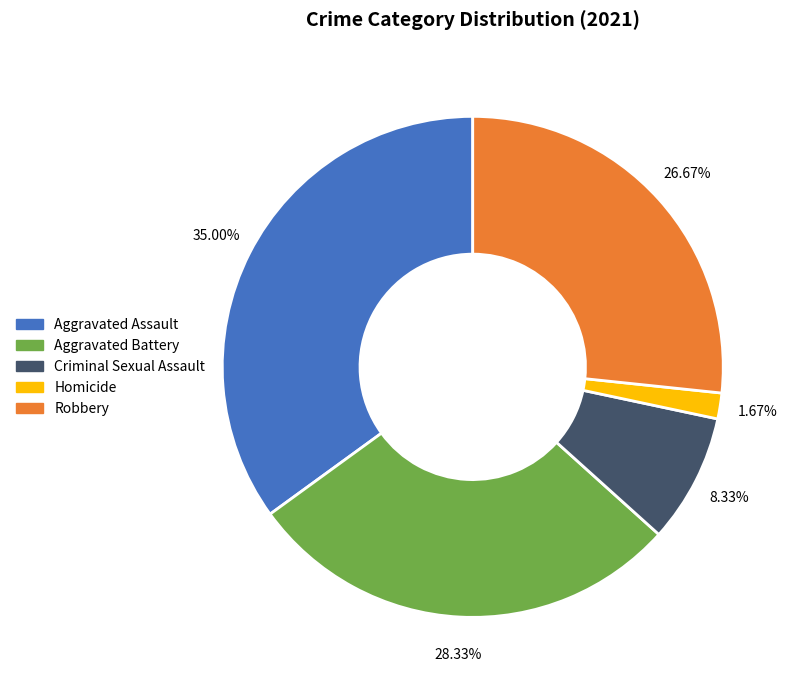

The Criminal Sexual Assault slice represents 8% of the pie. True or false?

True